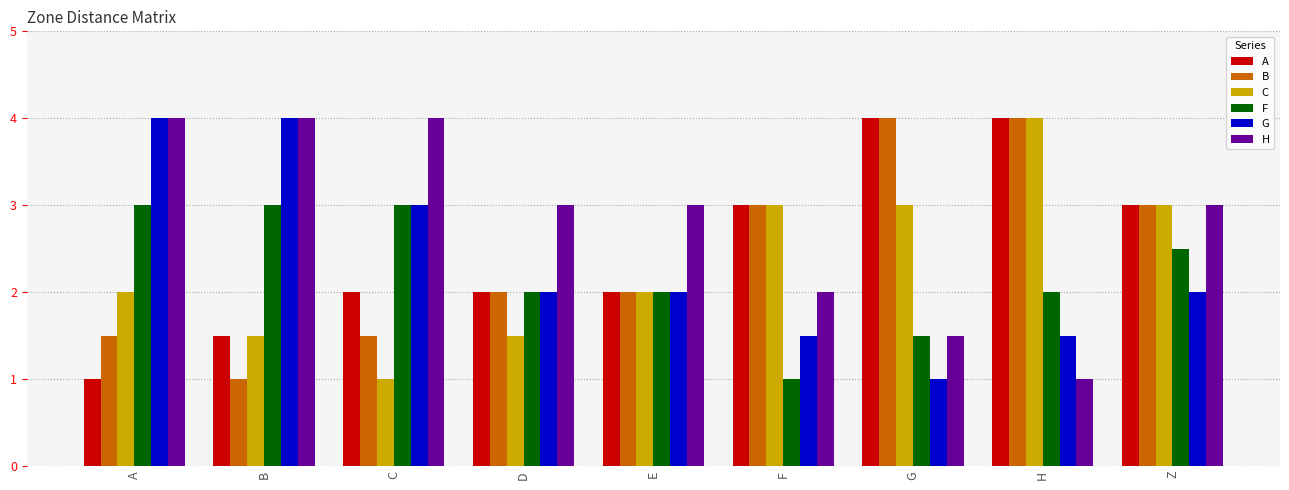

Is the value of F at Z greater than the value of G at H?

Yes